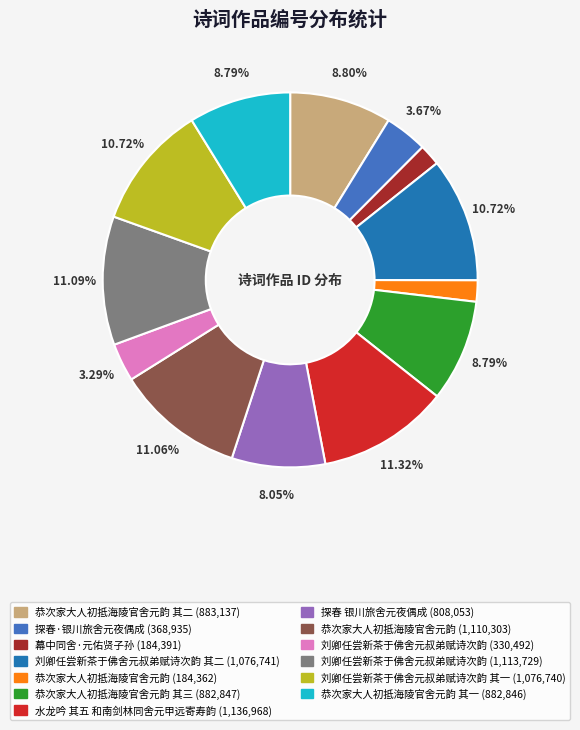

Is there a majority slice in this chart?

No